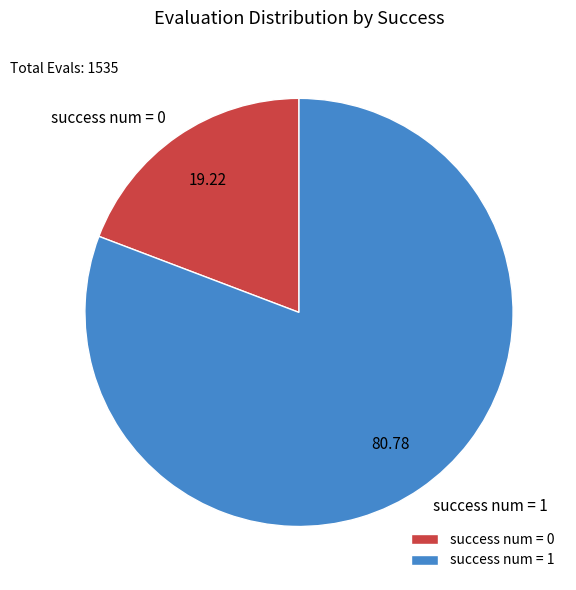

Does any single category account for the majority?

Yes